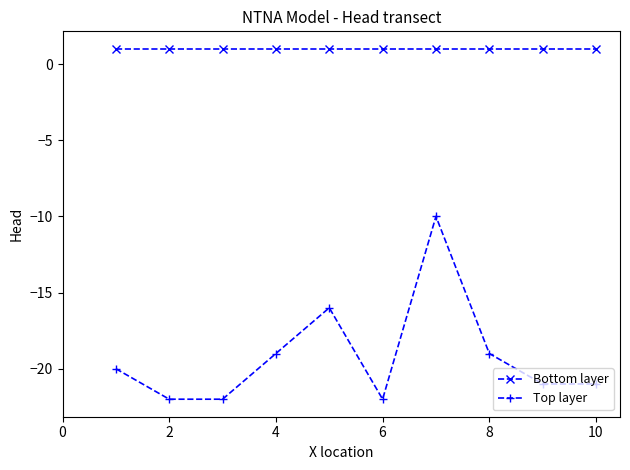

What is the sum of all Top layer values?

-192